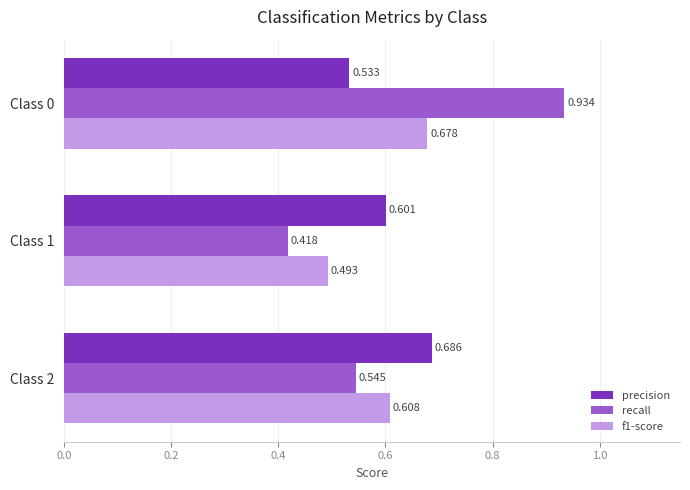

Count the f1-score values in the range 0 to 1.

3